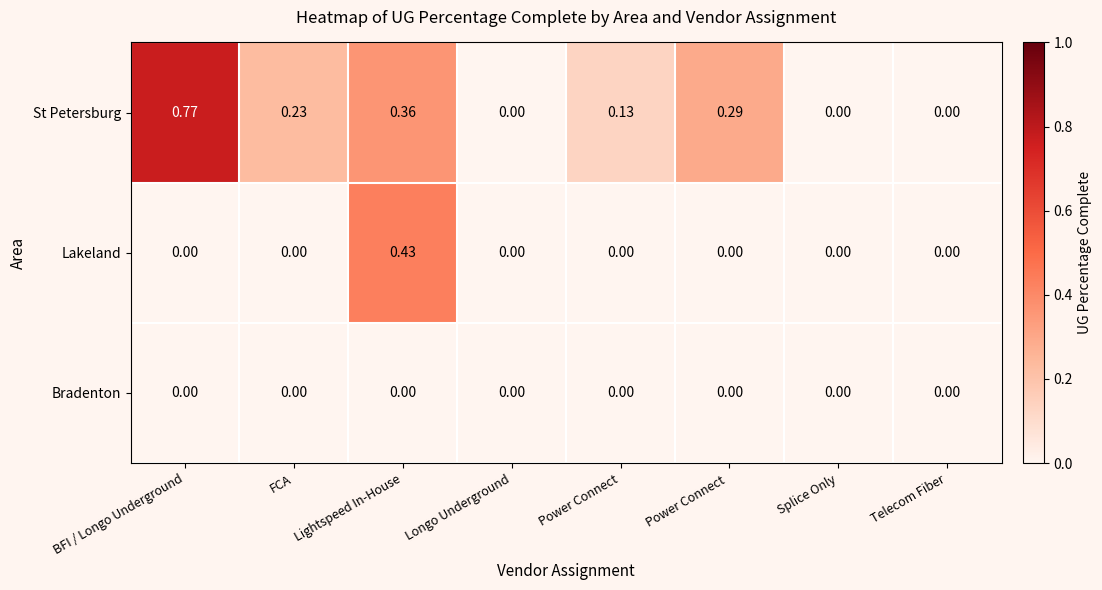

Which series has the largest range (max minus min)?

St Petersburg